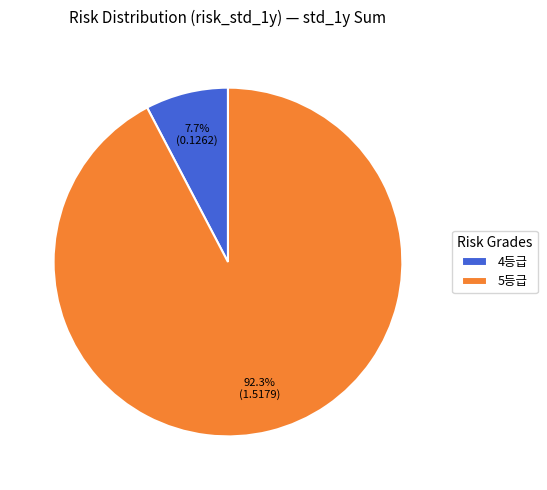

Is 5등급 the majority of the pie?

Yes